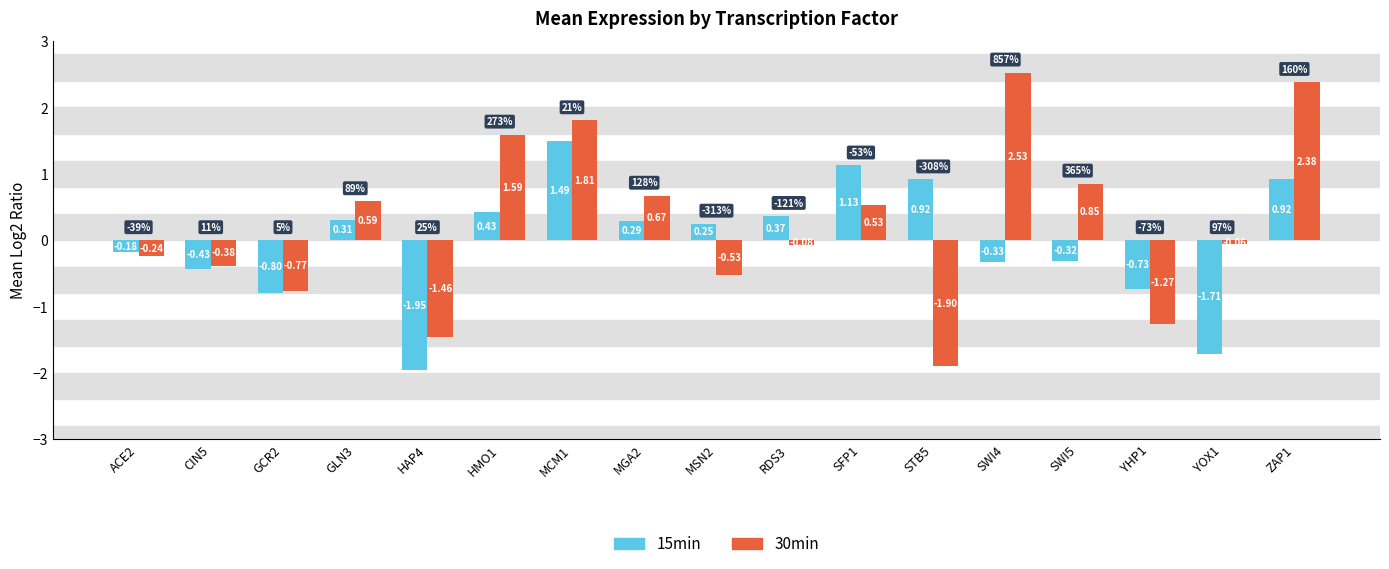

List the series in order of their peak value, highest first.

30min, 15min